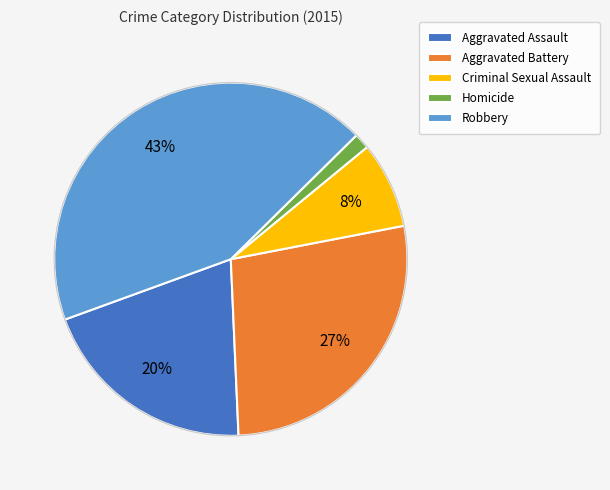

Rank the categories by value from lowest to highest.

Homicide, Criminal Sexual Assault, Aggravated Assault, Aggravated Battery, Robbery